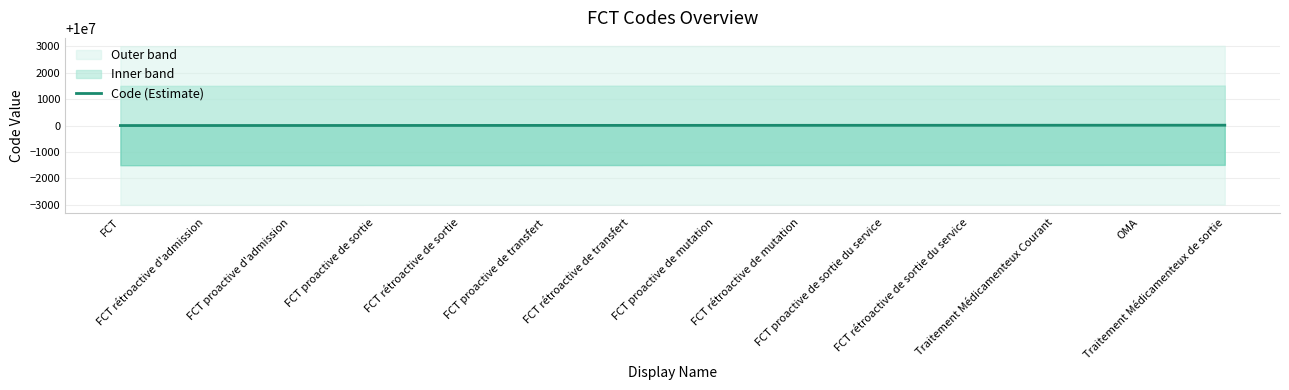

True or false: the data shows 10000014 at Traitement Médicamenteux de sortie.

True